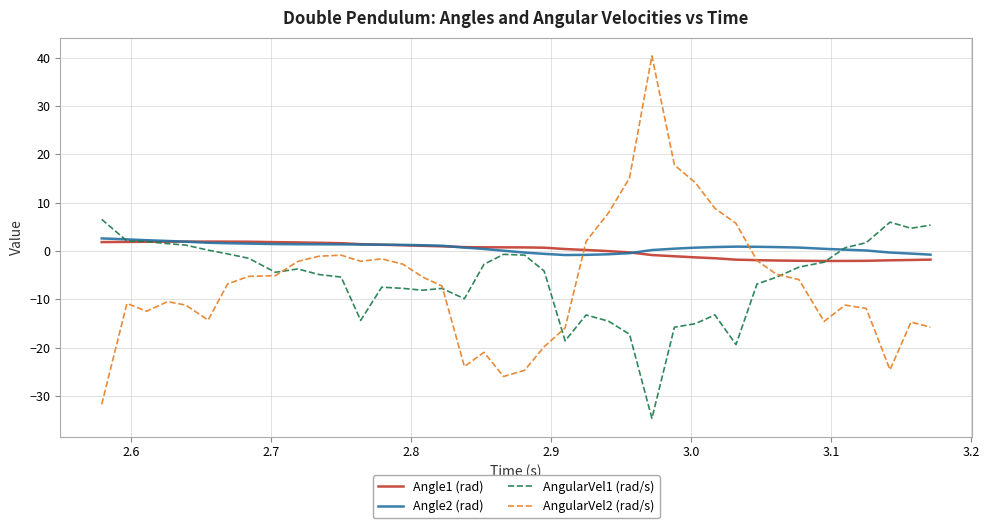

Which series has the largest range (max minus min)?

AngularVel2 (rad/s)